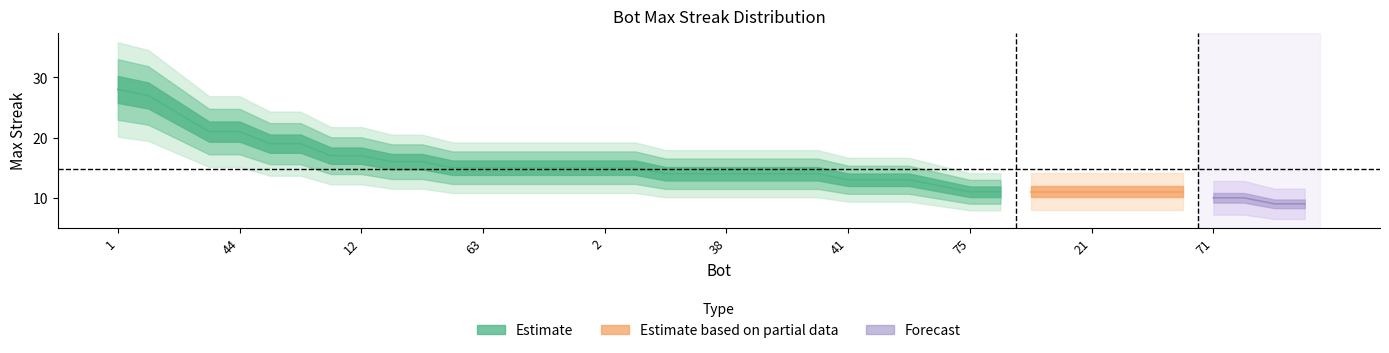

How many values are below 14?

16